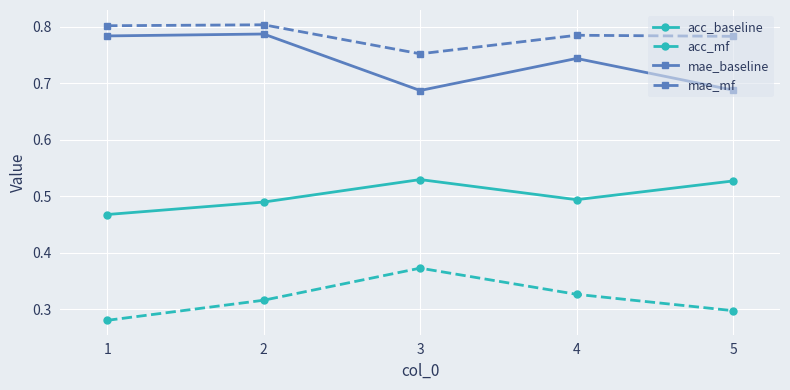

True or false: mae_mf has a value of 0.8 at 3.

True